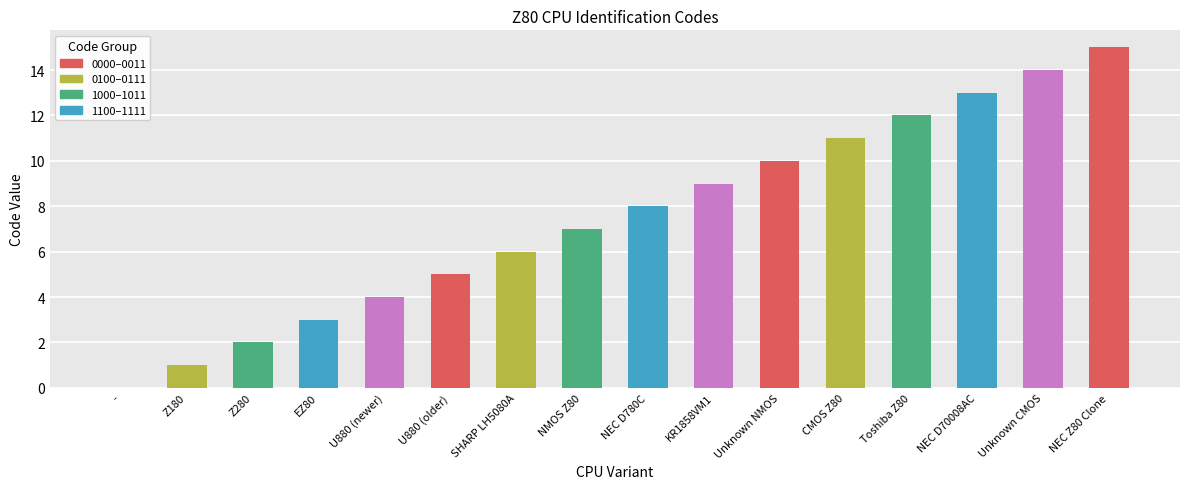

What is the sum of all values?

120